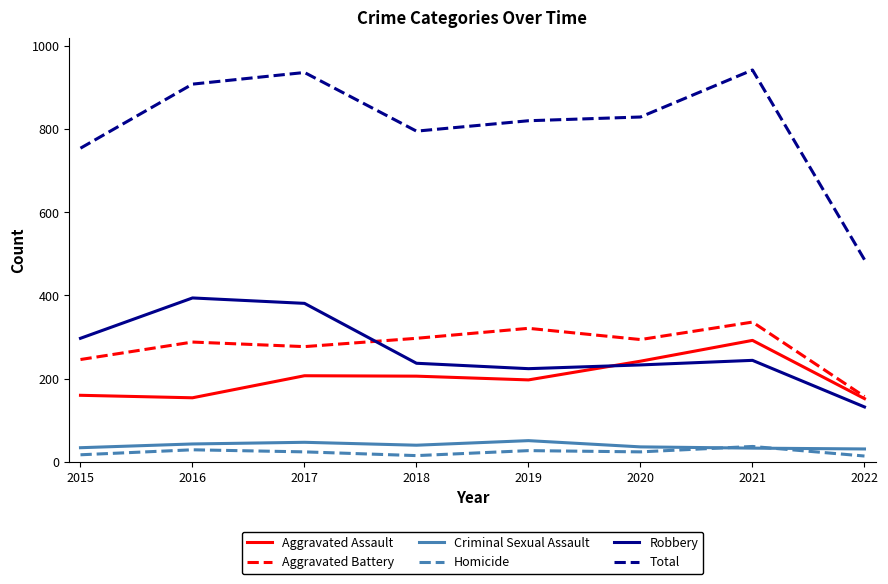

True or false: Total and Robbery cross at least once.

False